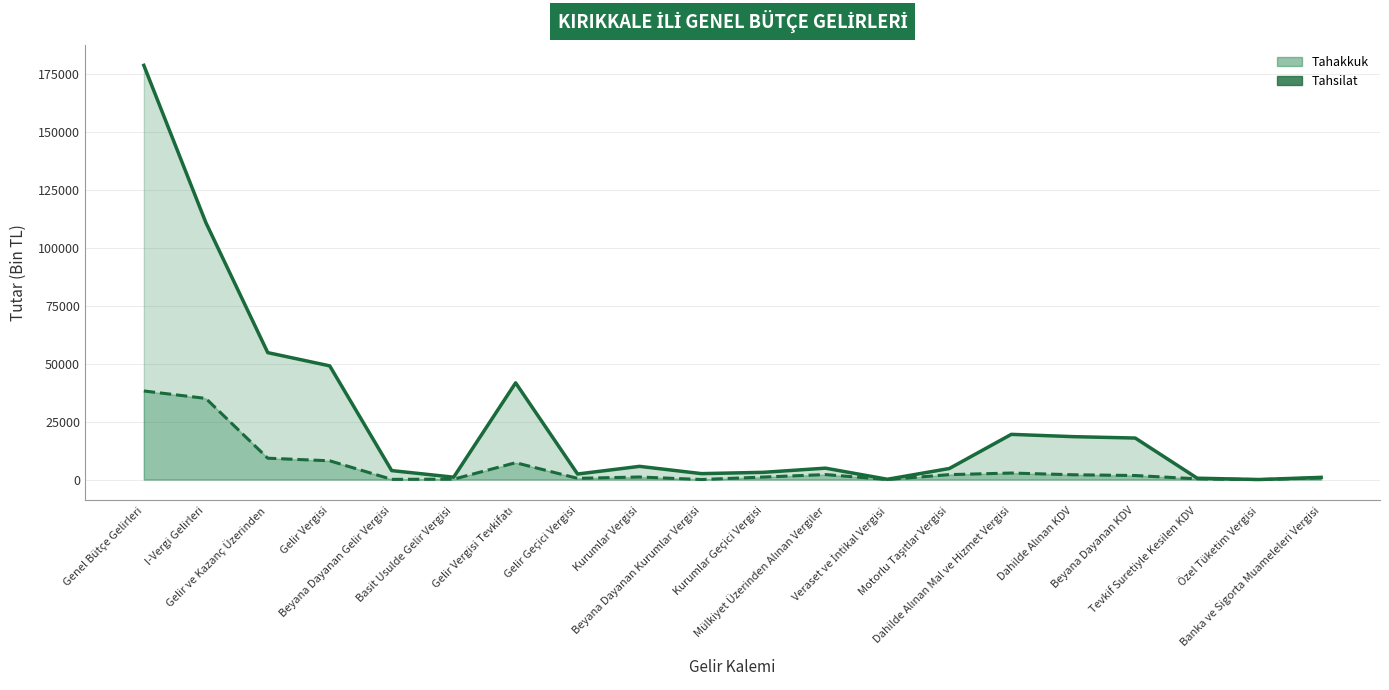

What is the sum of all Tahsilat (Line) values?

112982